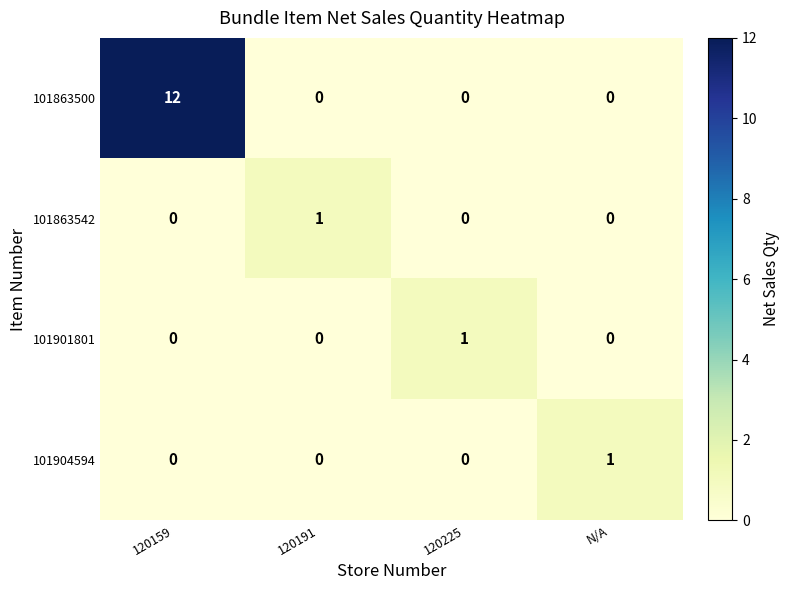

What is the spread (max minus min) of values at 120191?

1